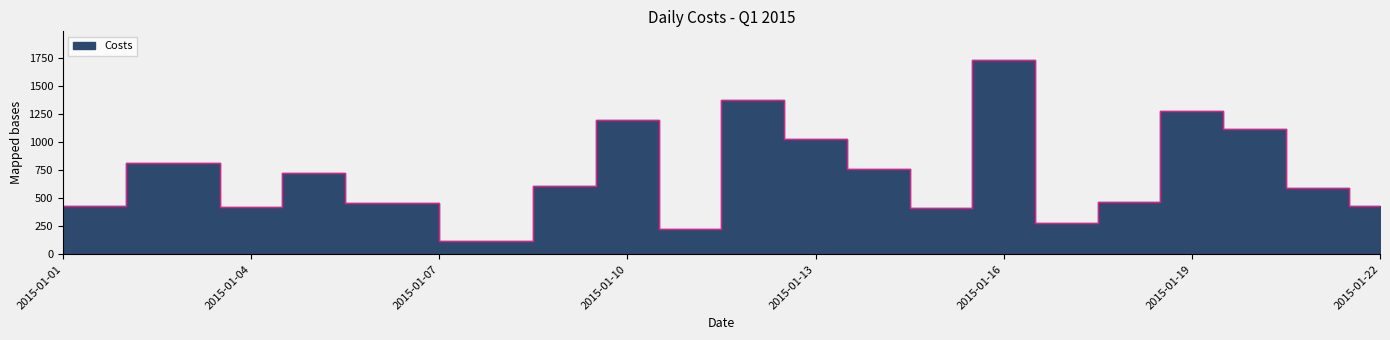

Is it true that the value at 2015-01-12 is 1380.1?

True